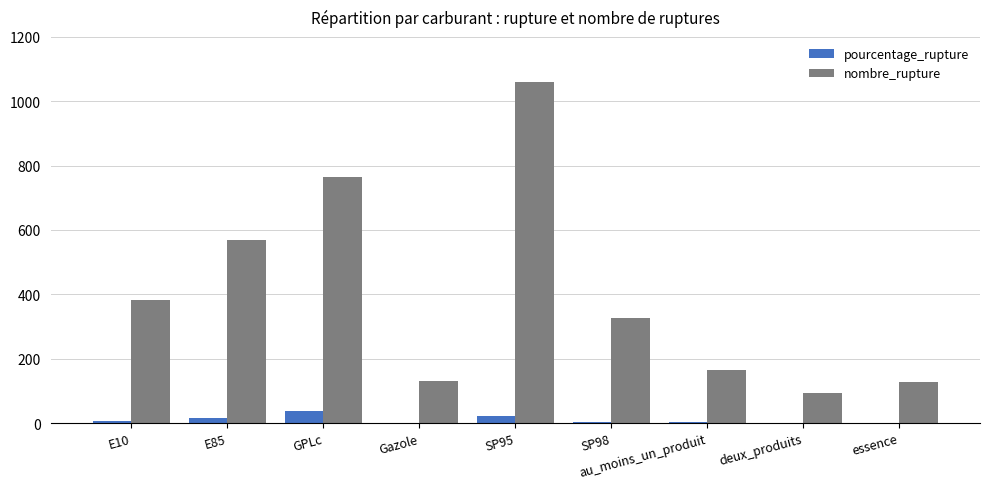

Which series changed the most between E10 and deux_produits?

nombre_rupture